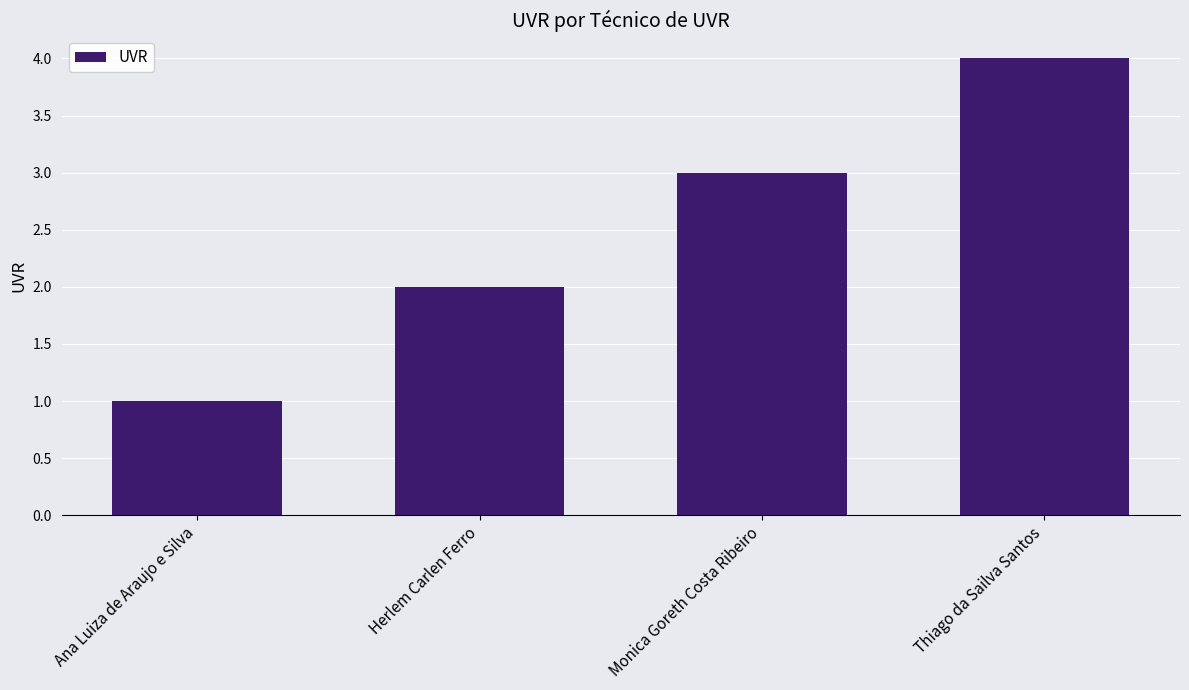

What is the change in value from Herlem Carlen Ferro to Thiago da Sailva Santos?

+2